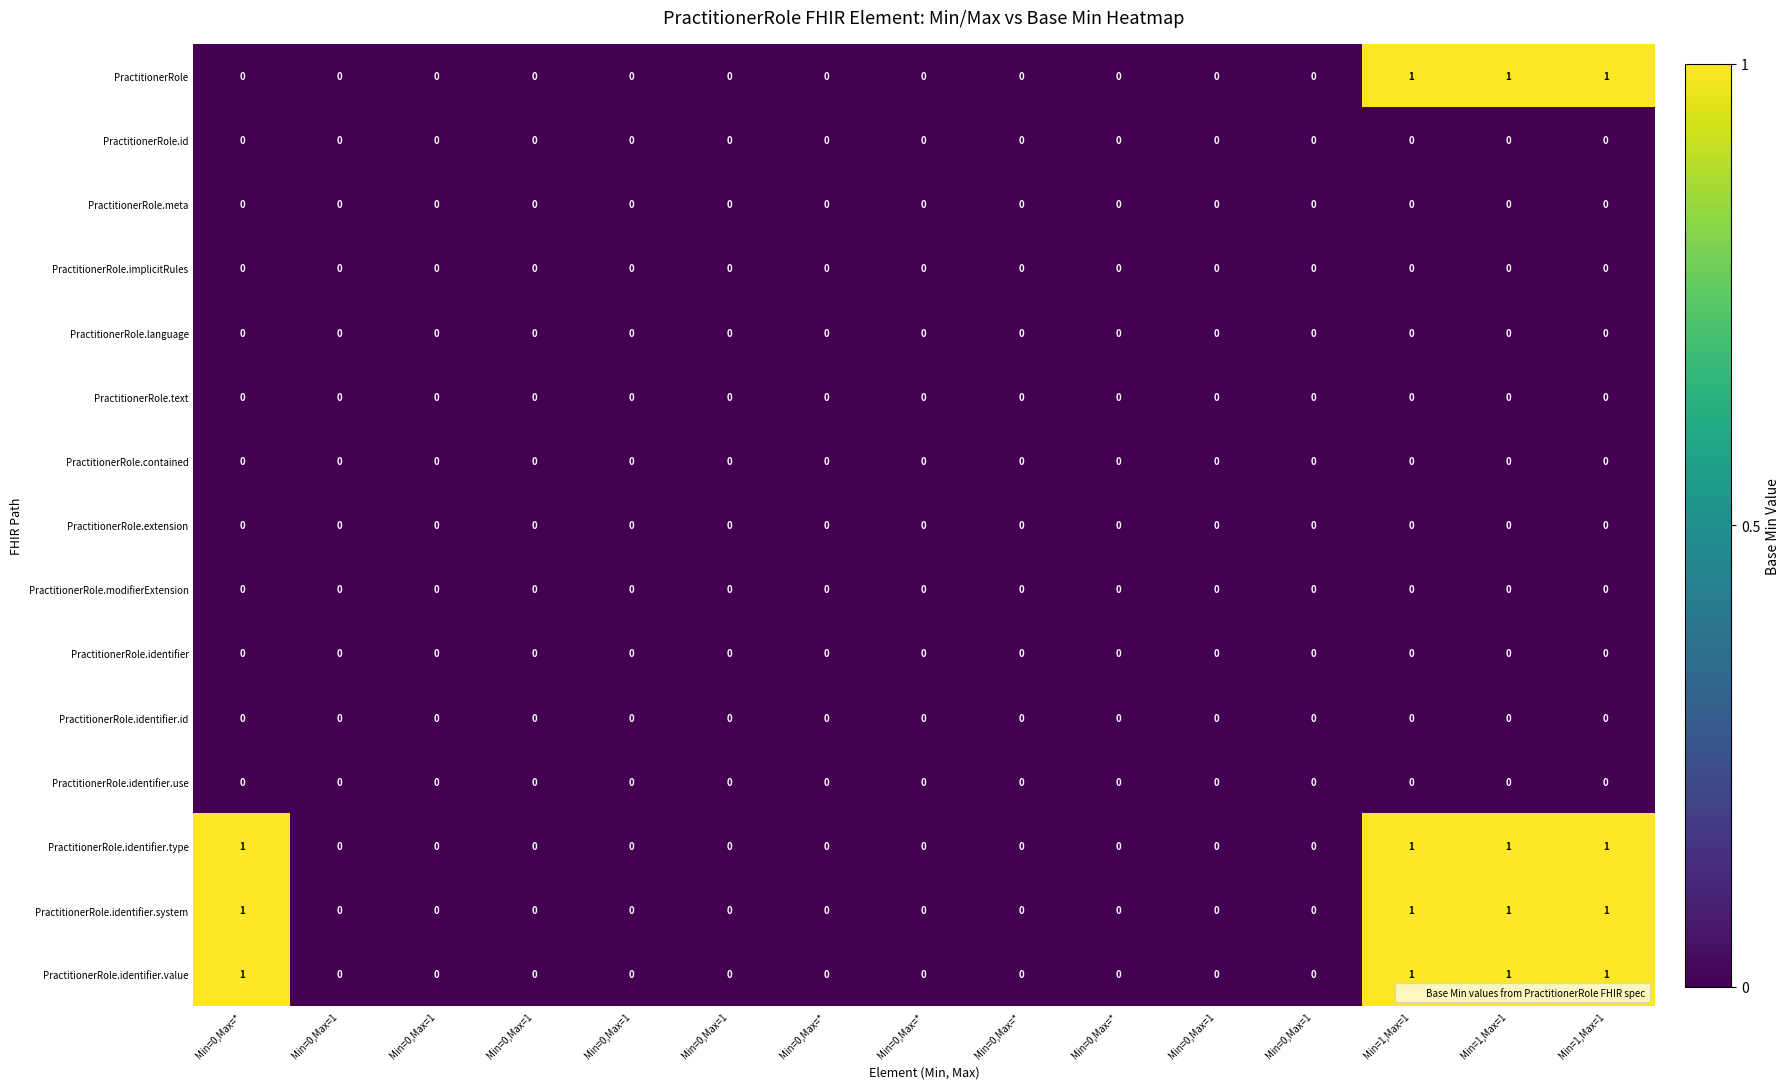

At Min=1,Max=1, list the series in order from largest to smallest.

PractitionerRole, PractitionerRole.identifier.type, PractitionerRole.identifier.system, PractitionerRole.identifier.value, PractitionerRole.id, PractitionerRole.meta, PractitionerRole.implicitRules, PractitionerRole.language, PractitionerRole.text, PractitionerRole.contained, PractitionerRole.extension, PractitionerRole.modifierExtension, PractitionerRole.identifier, PractitionerRole.identifier.id, PractitionerRole.identifier.use